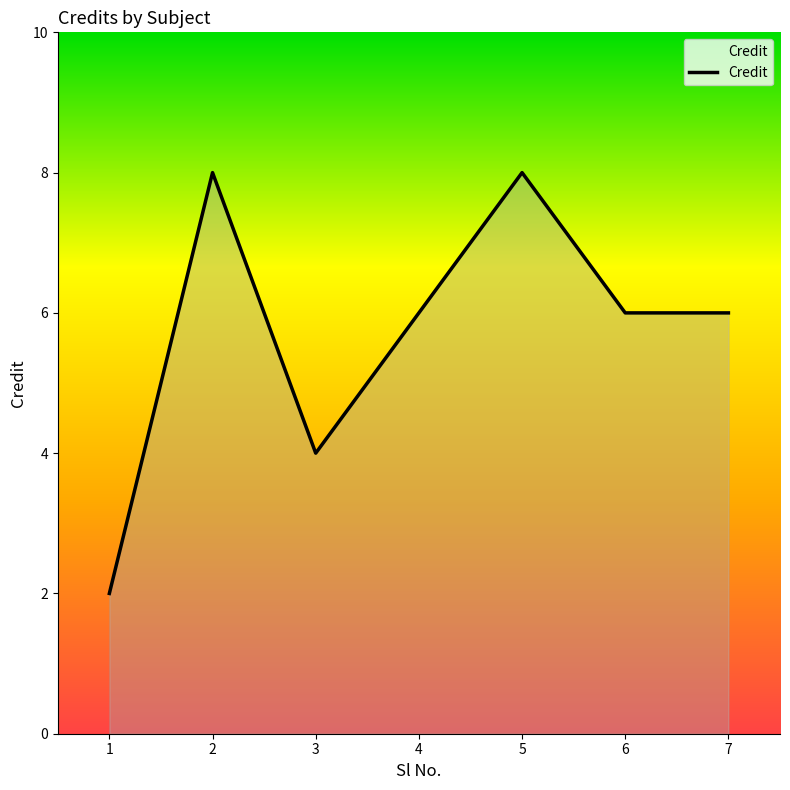

True or false: the data has more than 1 interior local peaks.

True